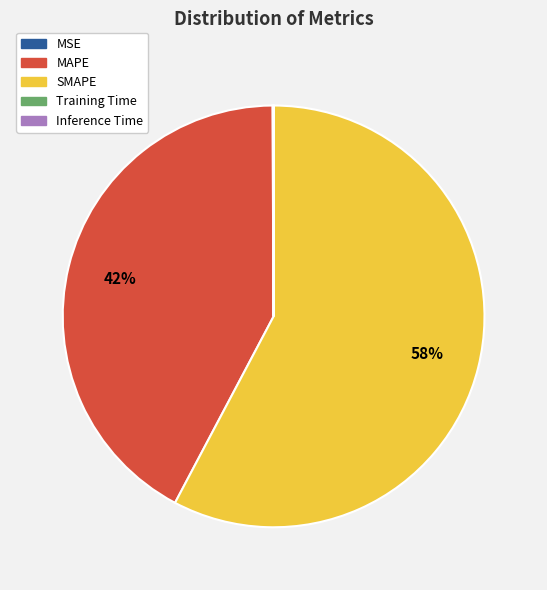

Which category accounts for the majority?

SMAPE